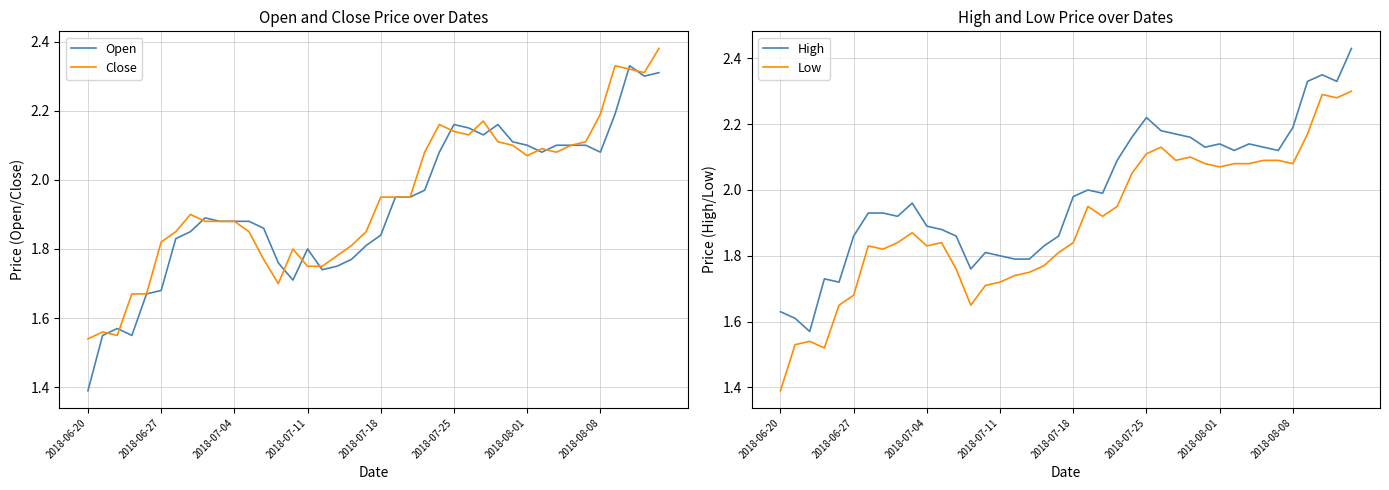

At how many categories does at least one series exceed 1?

40